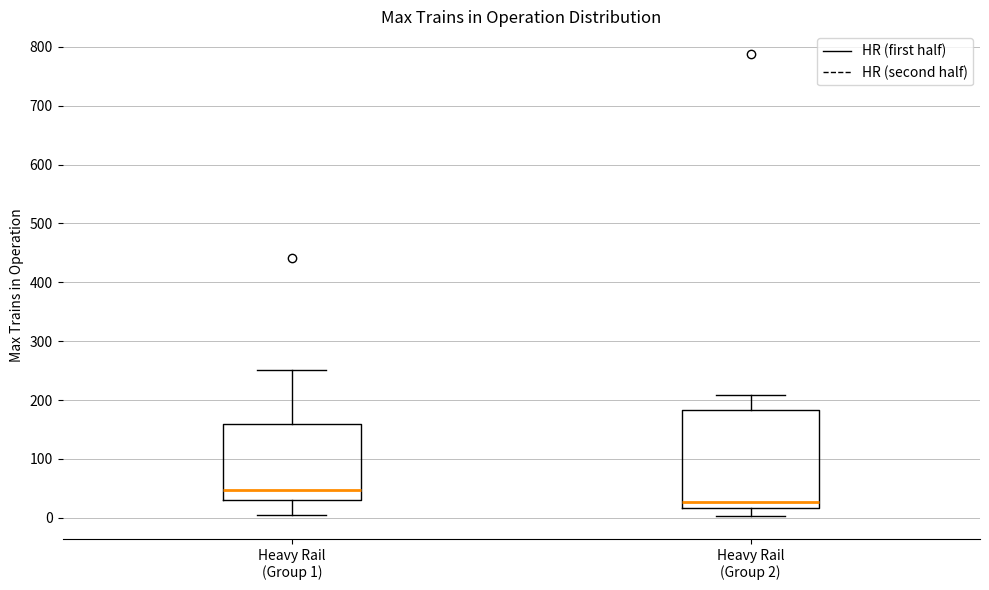

Reading left to right, read every box against the y-axis: the position of its median line, the range the box covers, and the ends of its whiskers. The values are not printed on the chart, so give them approximately, as read against the axis.

Heavy Rail (Group 1): median 50, box 30 to 160, whiskers 10 to 250
Heavy Rail (Group 2): median 30, box 20 to 180, whiskers 0 to 210